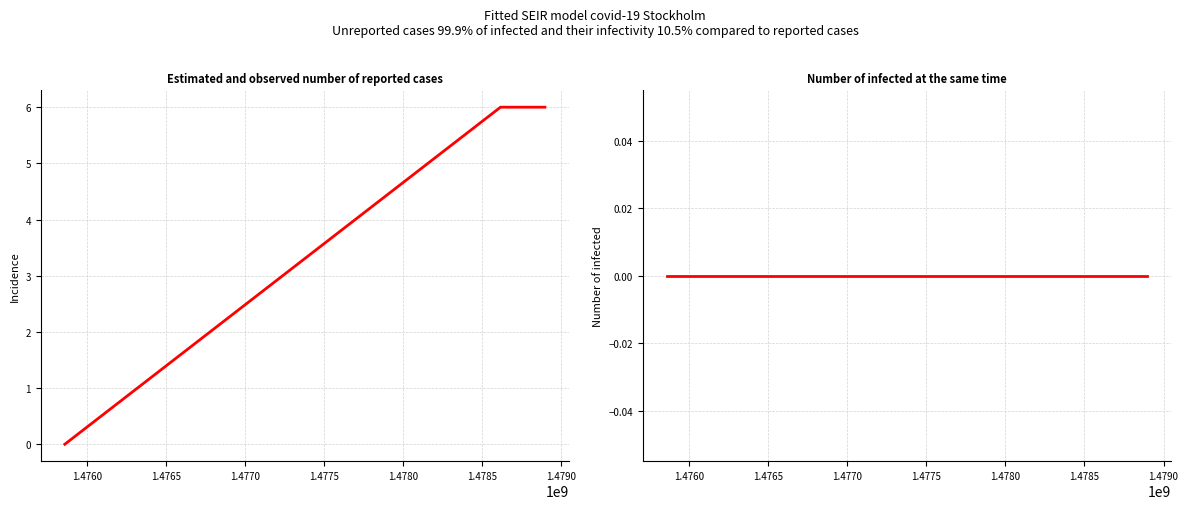

What is the difference between the highest and lowest values at 1.4760?

6